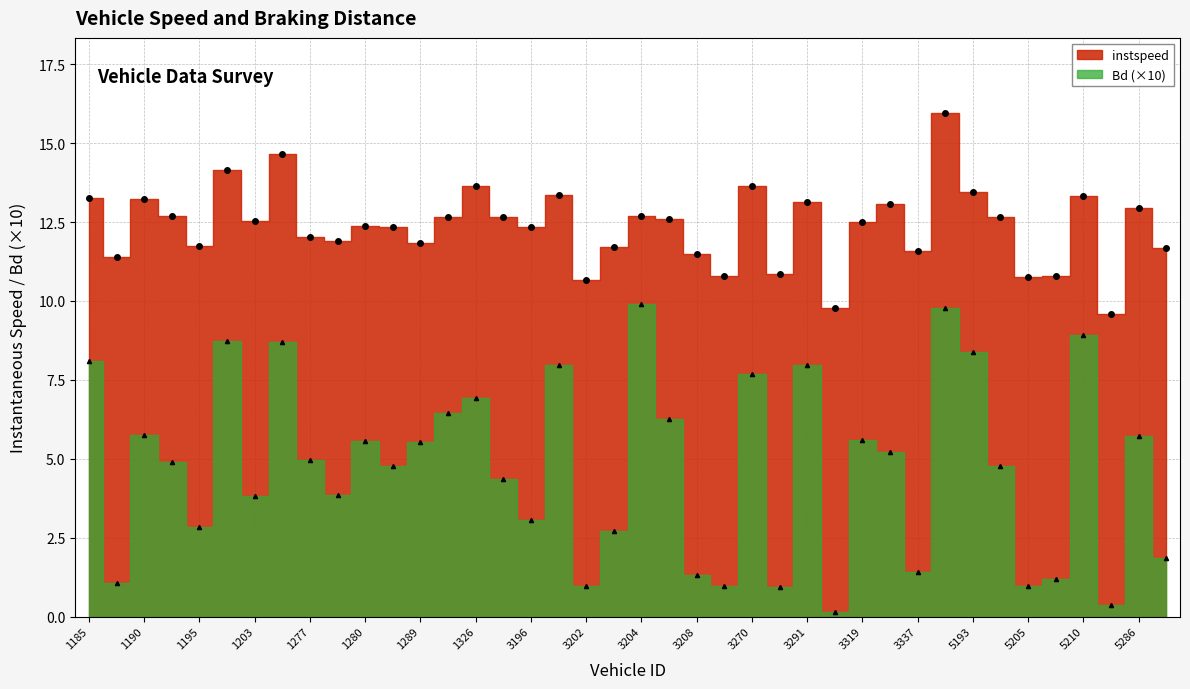

Is the value of Bd at 1280 greater than the value of instspeed at 3196?

No